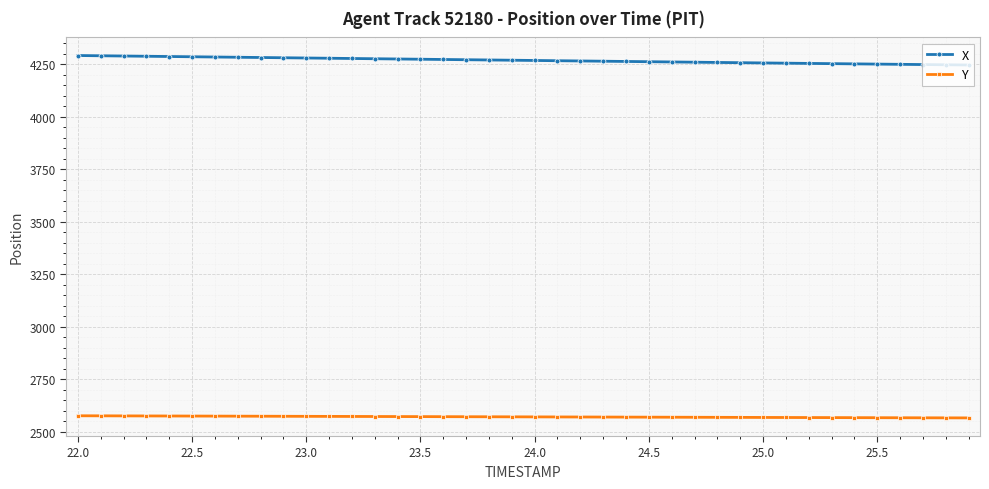

True or false: X and Y cross at least once.

False